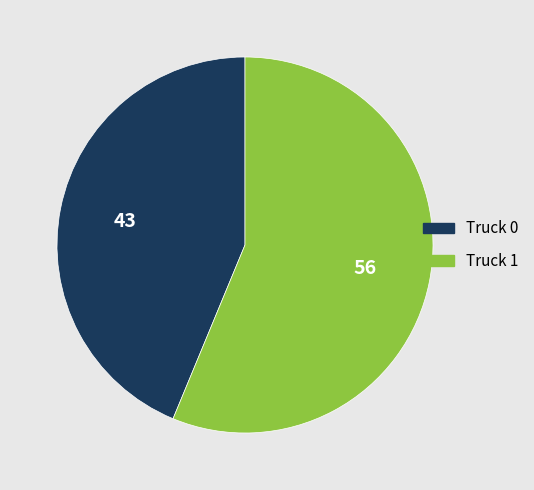

Which has a higher value, Truck 0 or Truck 1?

Truck 1